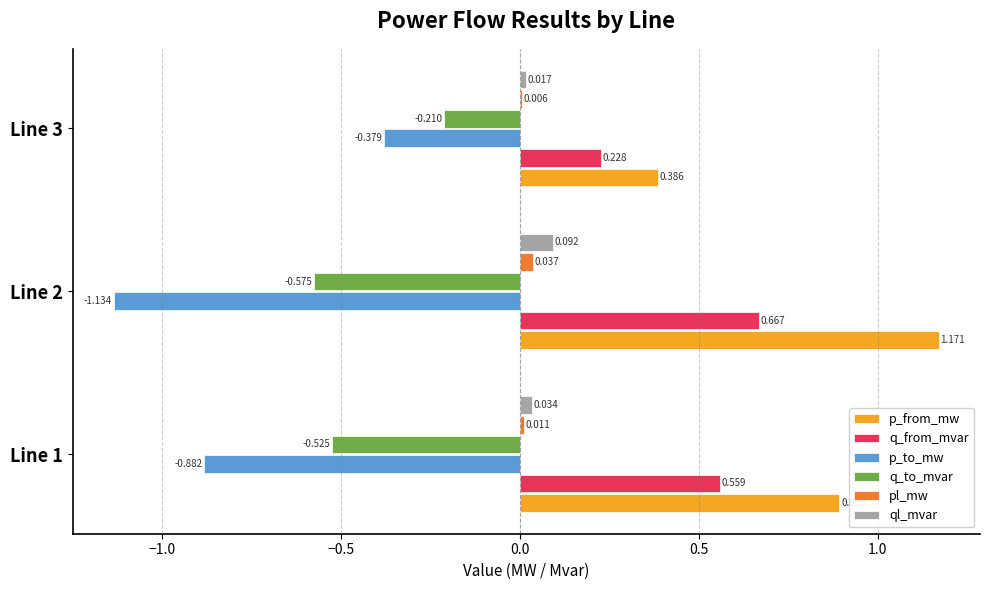

Which series changed the most between Line 1 and Line 2?

p_from_mw